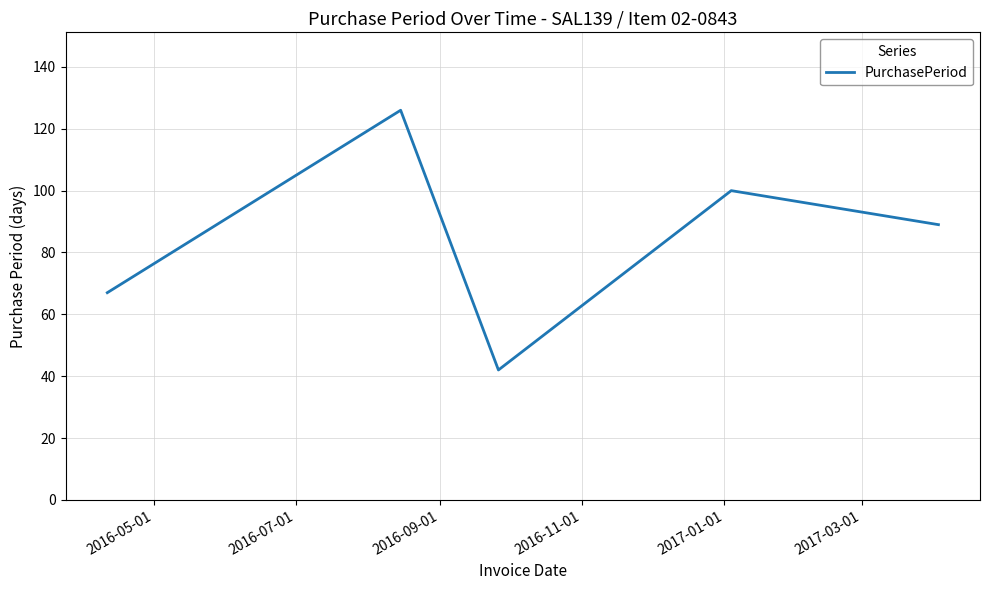

How many interior local valleys (lower than both neighbors) does the data have?

1